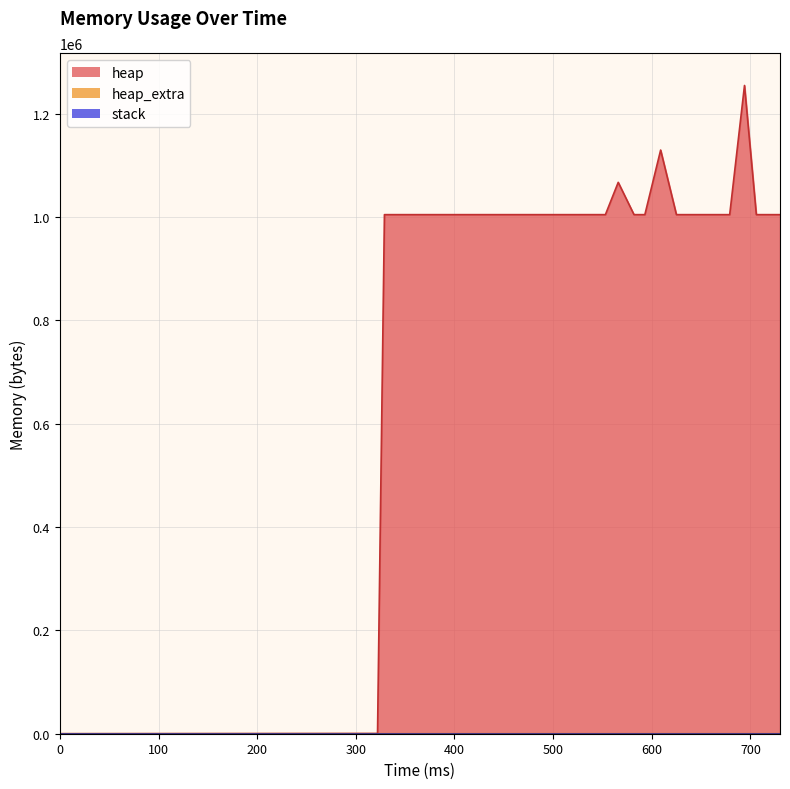

Reading right to left, extract all data points from this chart.

heap: 1004568	1004568	1004576	1254568	1004568	1004568	1004576	1004576	1004576	1129568	1004568	1004568	1067068	1004568	1004596	1004568	1004576	1004568	472	0
heap_extra: 32	32	48	40	32	32	48	48	48	48	32	32	52	32	44	32	48	32	16	0